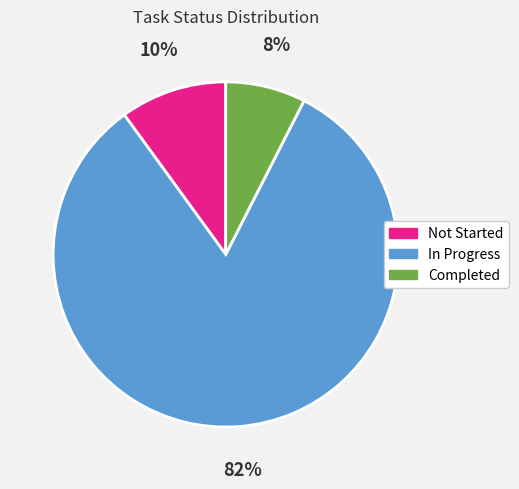

Rank the categories by value from lowest to highest.

Completed, Not Started, In Progress